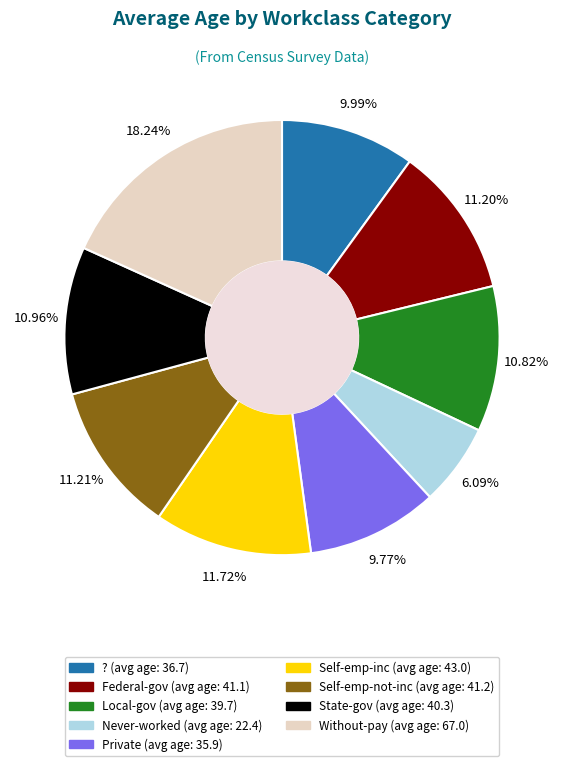

To the nearest percent, what percentage of the pie is Private?

10%